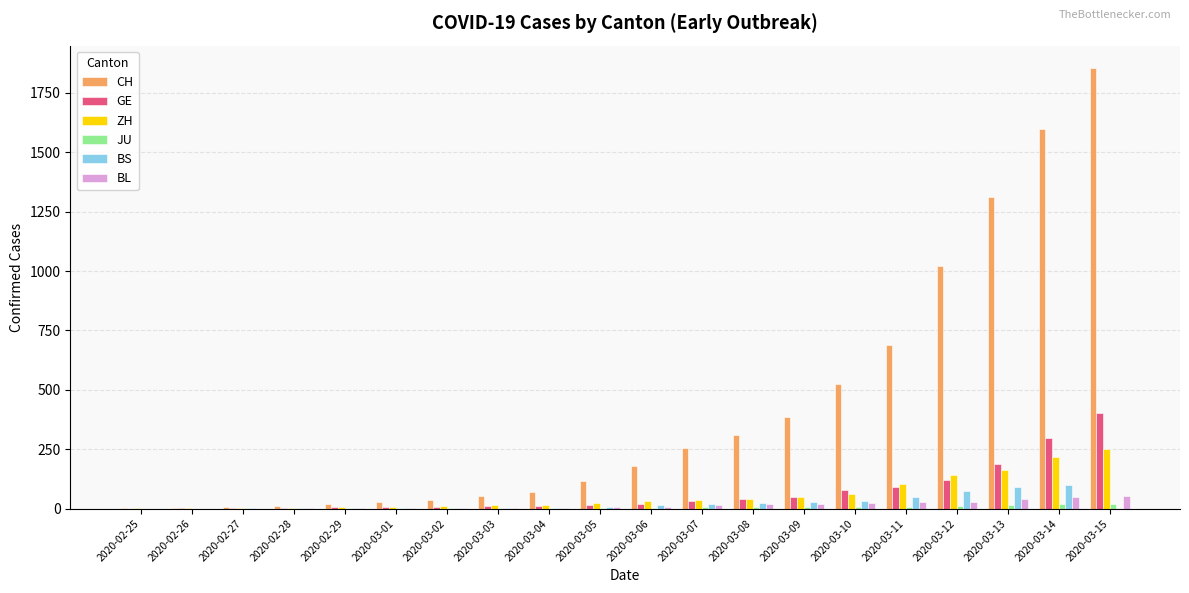

Is it true that ZH equals 63 at 2020-03-10?

True